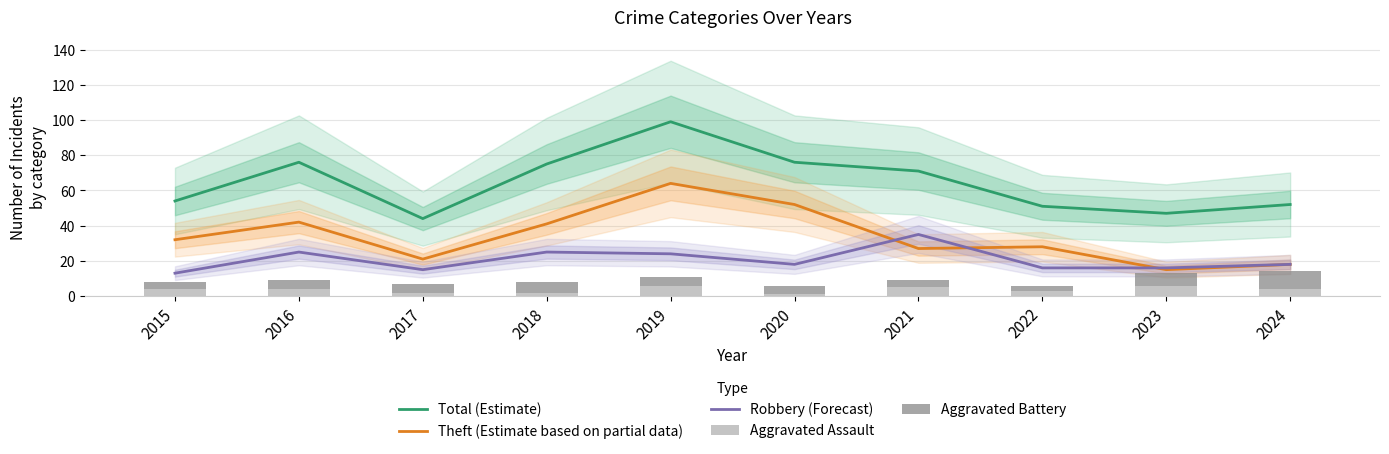

Reading right to left, what are all the values shown in this chart?

Total (Estimate): 52	47	51	71	76	99	75	44	76	54
Theft (Estimate based on partial data): 18	15	28	27	52	64	41	21	42	32
Robbery (Forecast): 18	16	16	35	18	24	25	15	25	13
Aggravated Assault: 4	6	3	5	1	6	2	2	4	4
Aggravated Battery: 10	7	3	4	5	5	6	5	5	4